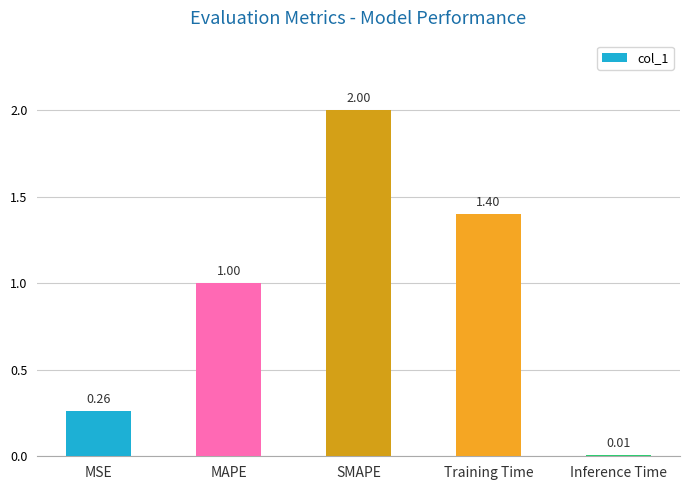

How many categories are shown in the chart?

5